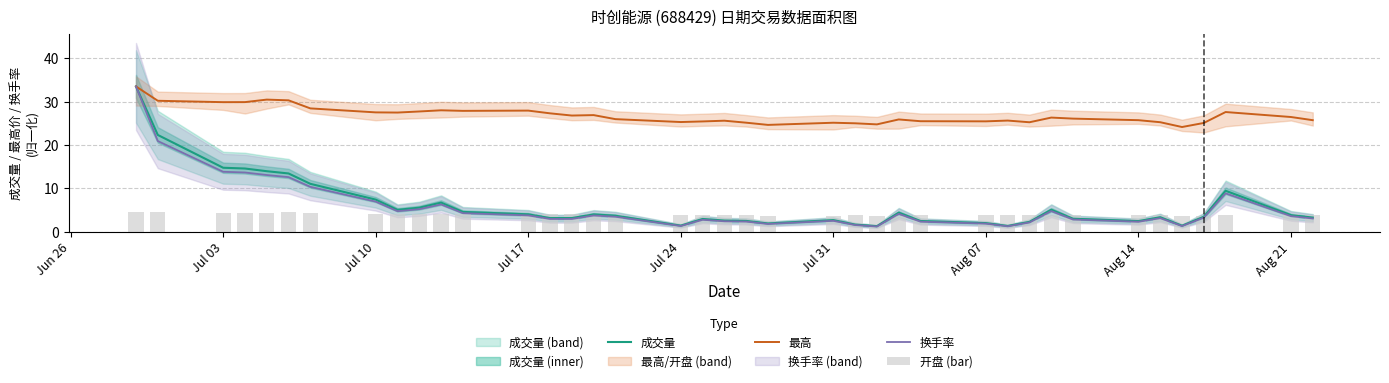

The 换手率 series shows 0.4 at Aug 07. True or false?

False